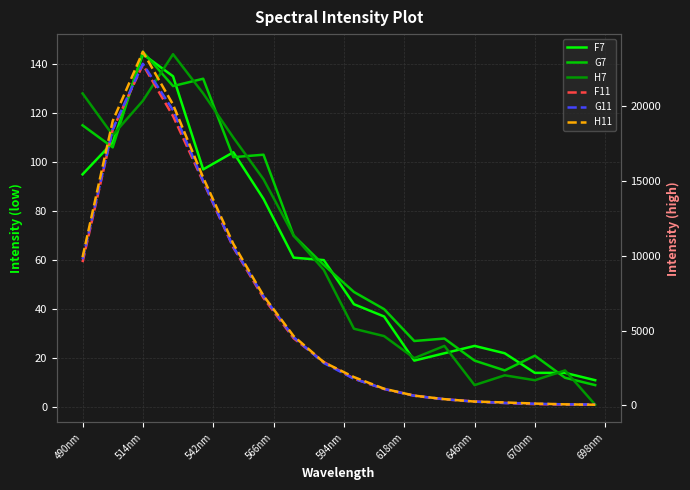

Which series has the largest total across all categories?

H11